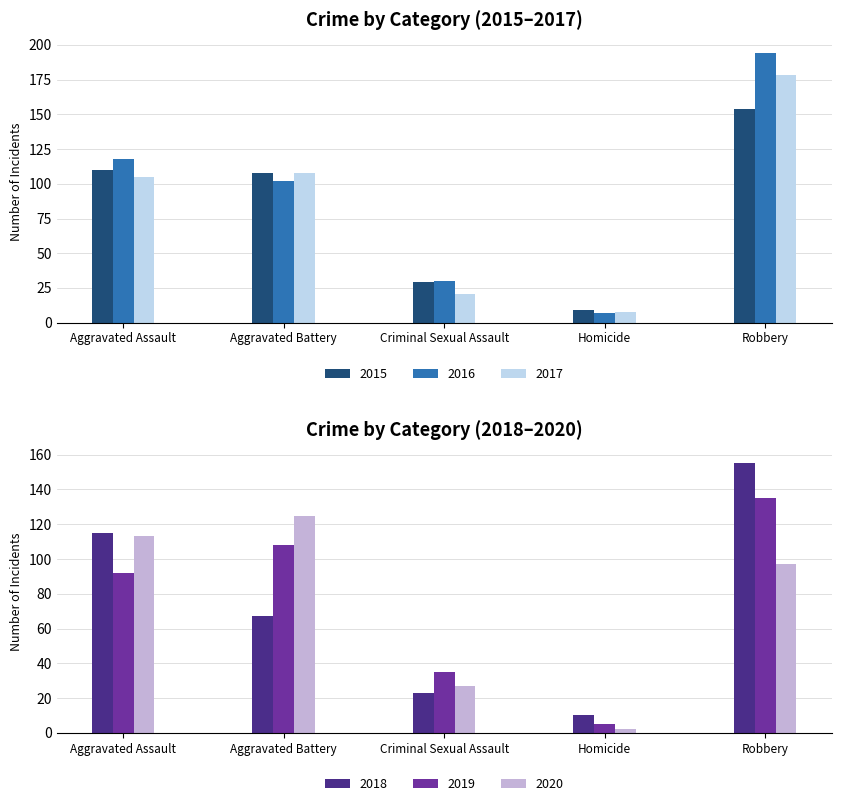

How many values in the 2015 series are below 108?

2